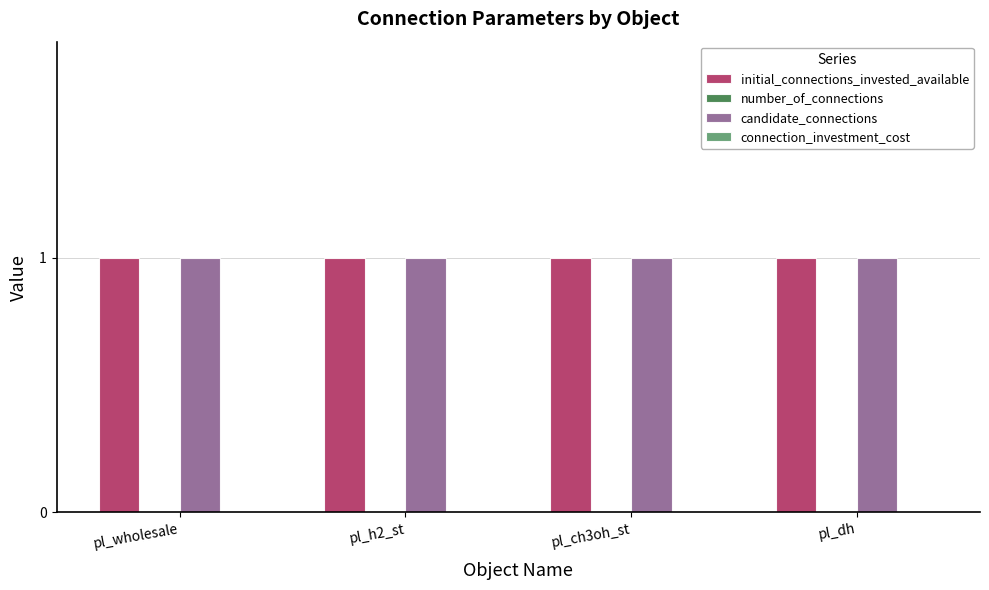

What is the greatest value displayed?

1